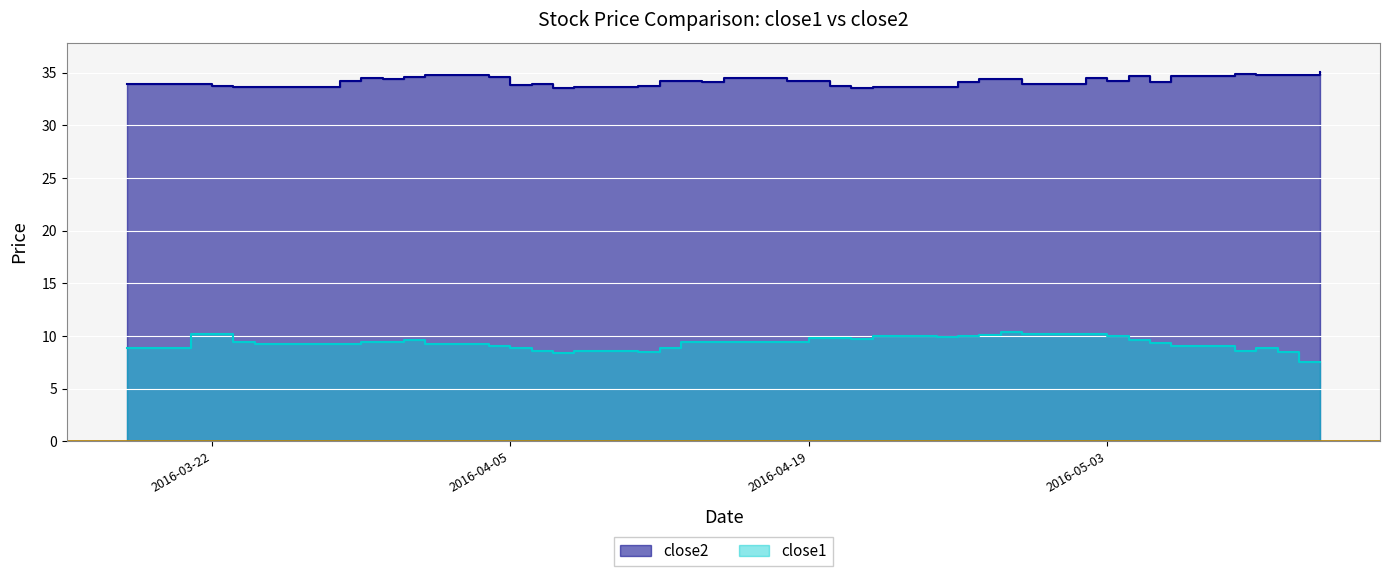

At 2016-04-21, list the series in order from smallest to largest.

close1, close2